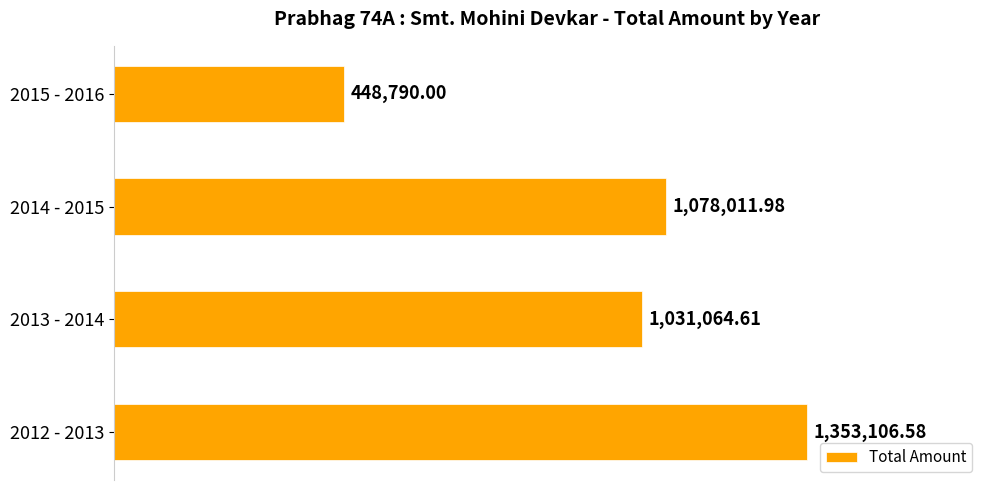

Are the bars horizontal?

Yes